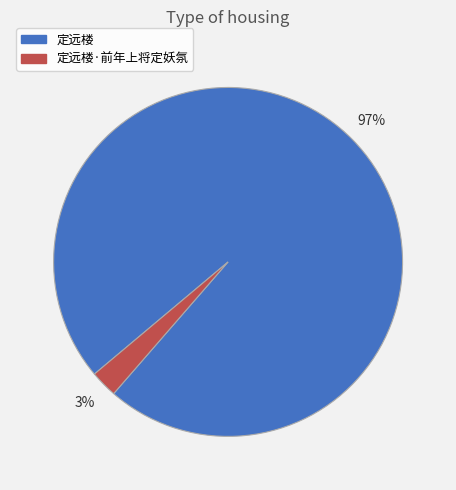

The 定远楼 slice represents 97% of the pie. True or false?

True